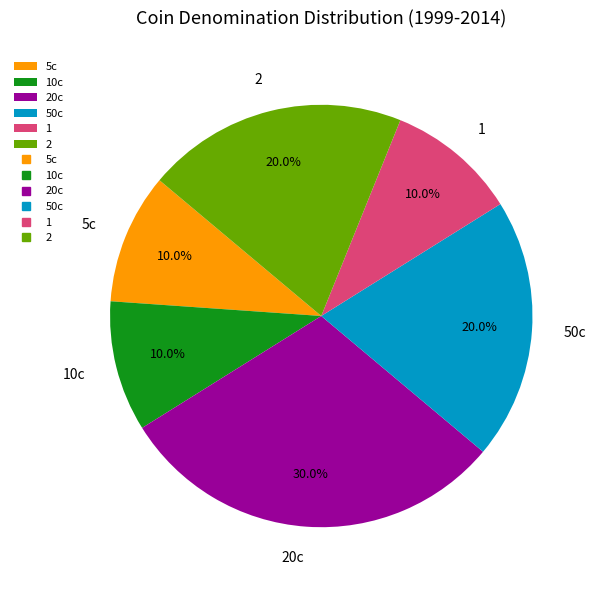

What percentage is the 10c slice, to the nearest percent?

10%